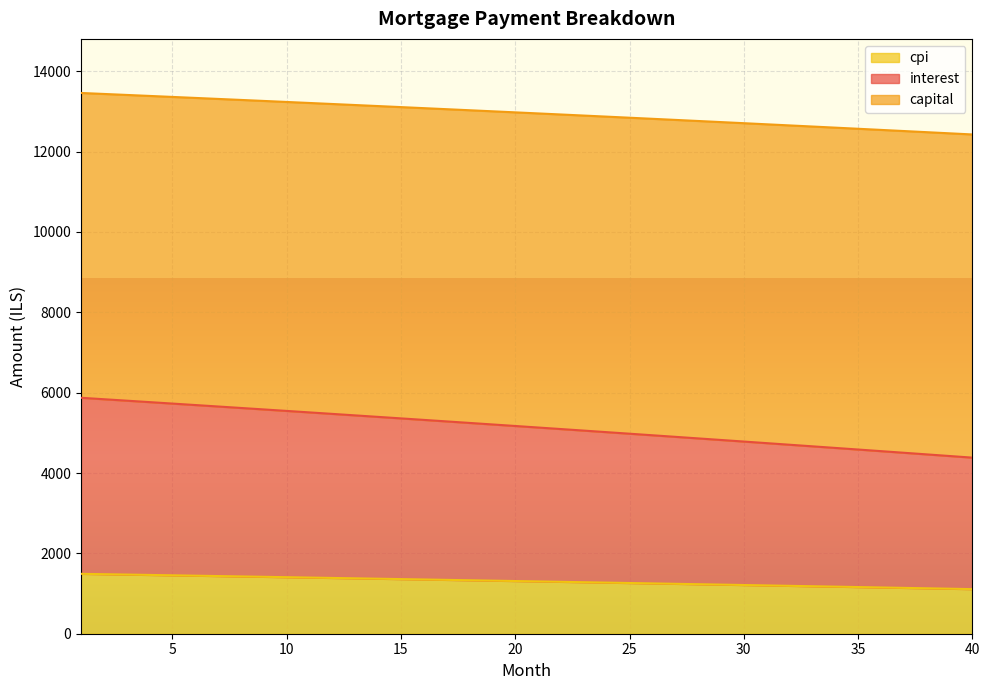

What is the total value across all series at 10?

13235.7